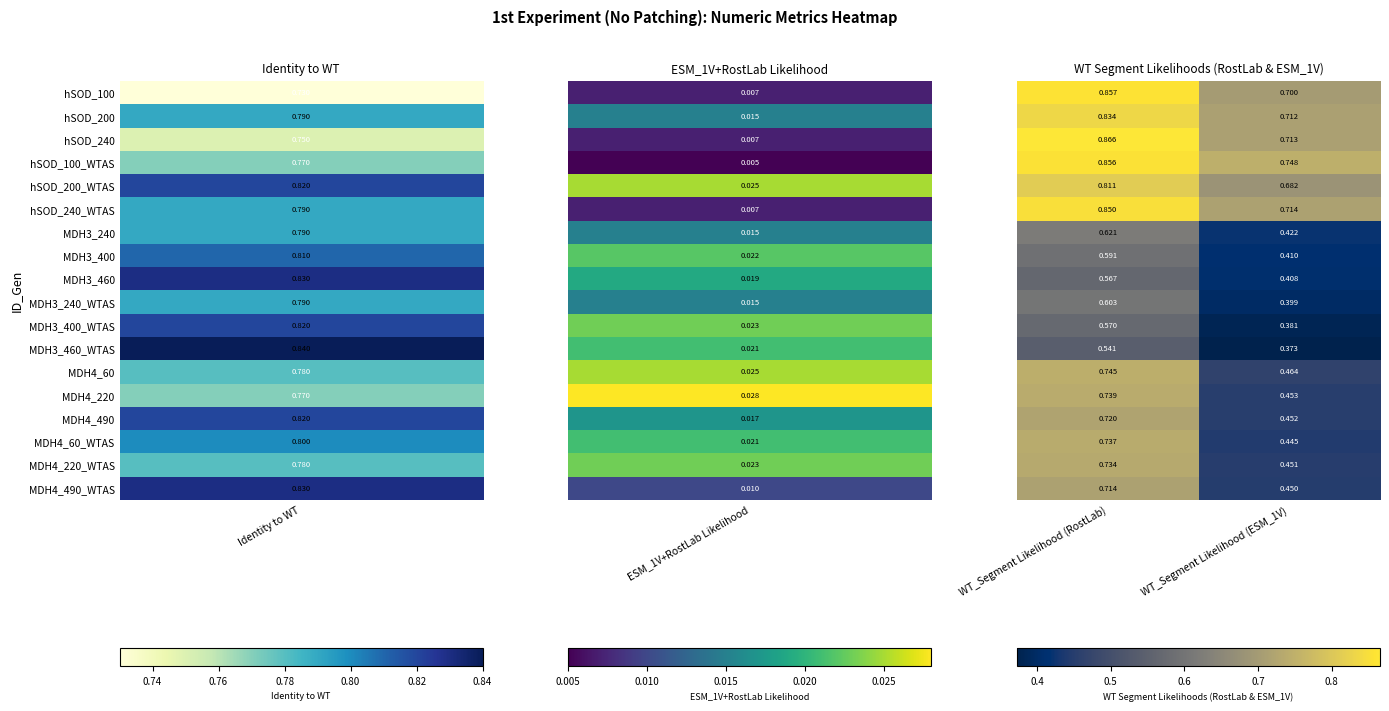

At which category is the sum across all series the highest?

WT_Segment Likelihood (RostLab)